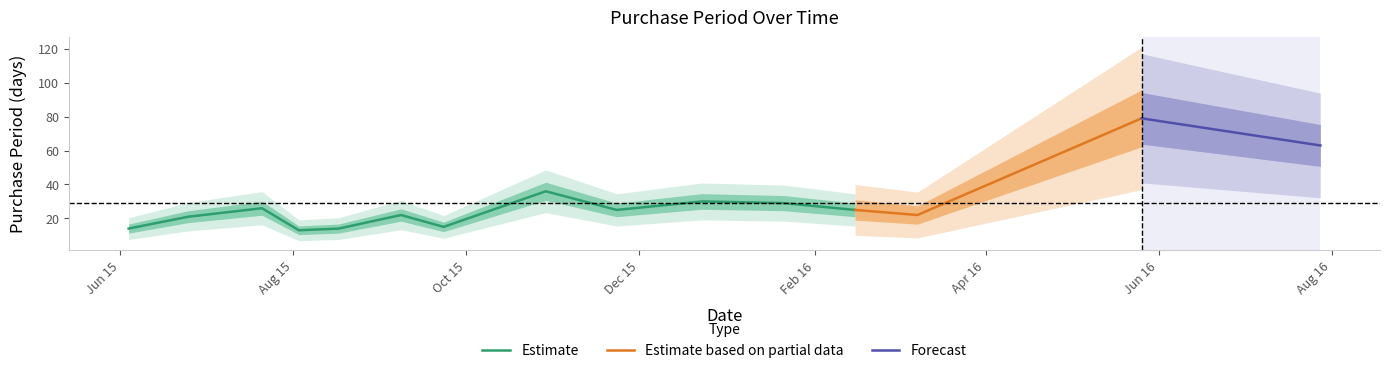

What is the approximate value at 2015-09-08?

22